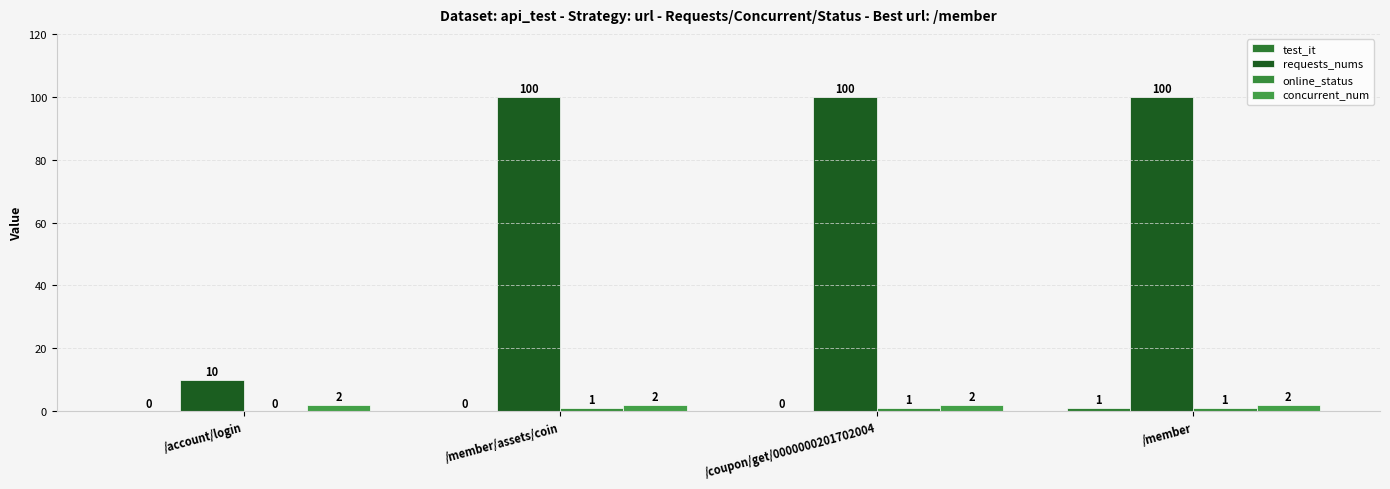

Reading left to right, extract all data points from this chart.

test_it: /account/login=0	/member/assets/coin=0	/coupon/get/0000000201702004=0	/member=1
requests_nums: /account/login=10	/member/assets/coin=100	/coupon/get/0000000201702004=100	/member=100
online_status: /account/login=0	/member/assets/coin=1	/coupon/get/0000000201702004=1	/member=1
concurrent_num: /account/login=2	/member/assets/coin=2	/coupon/get/0000000201702004=2	/member=2